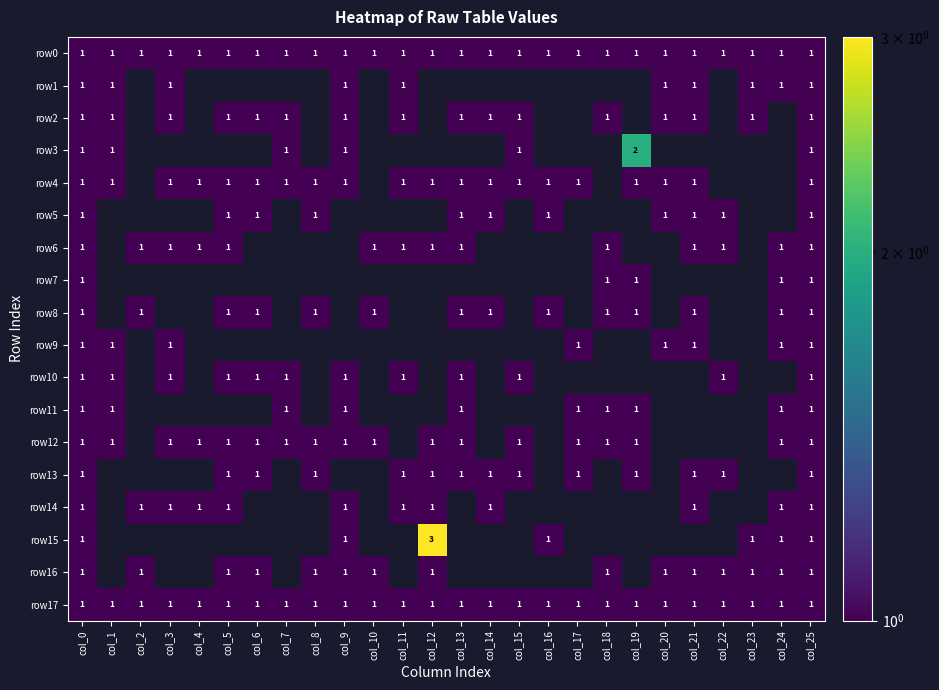

At how many categories does at least one series exceed 1?

2